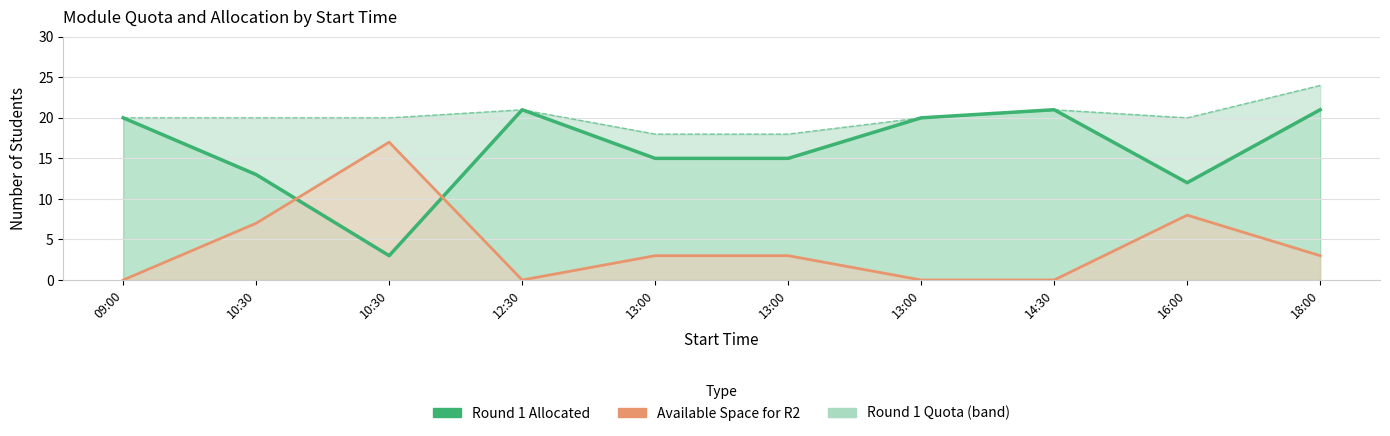

What is the maximum value for Round 1 Allocated?

21